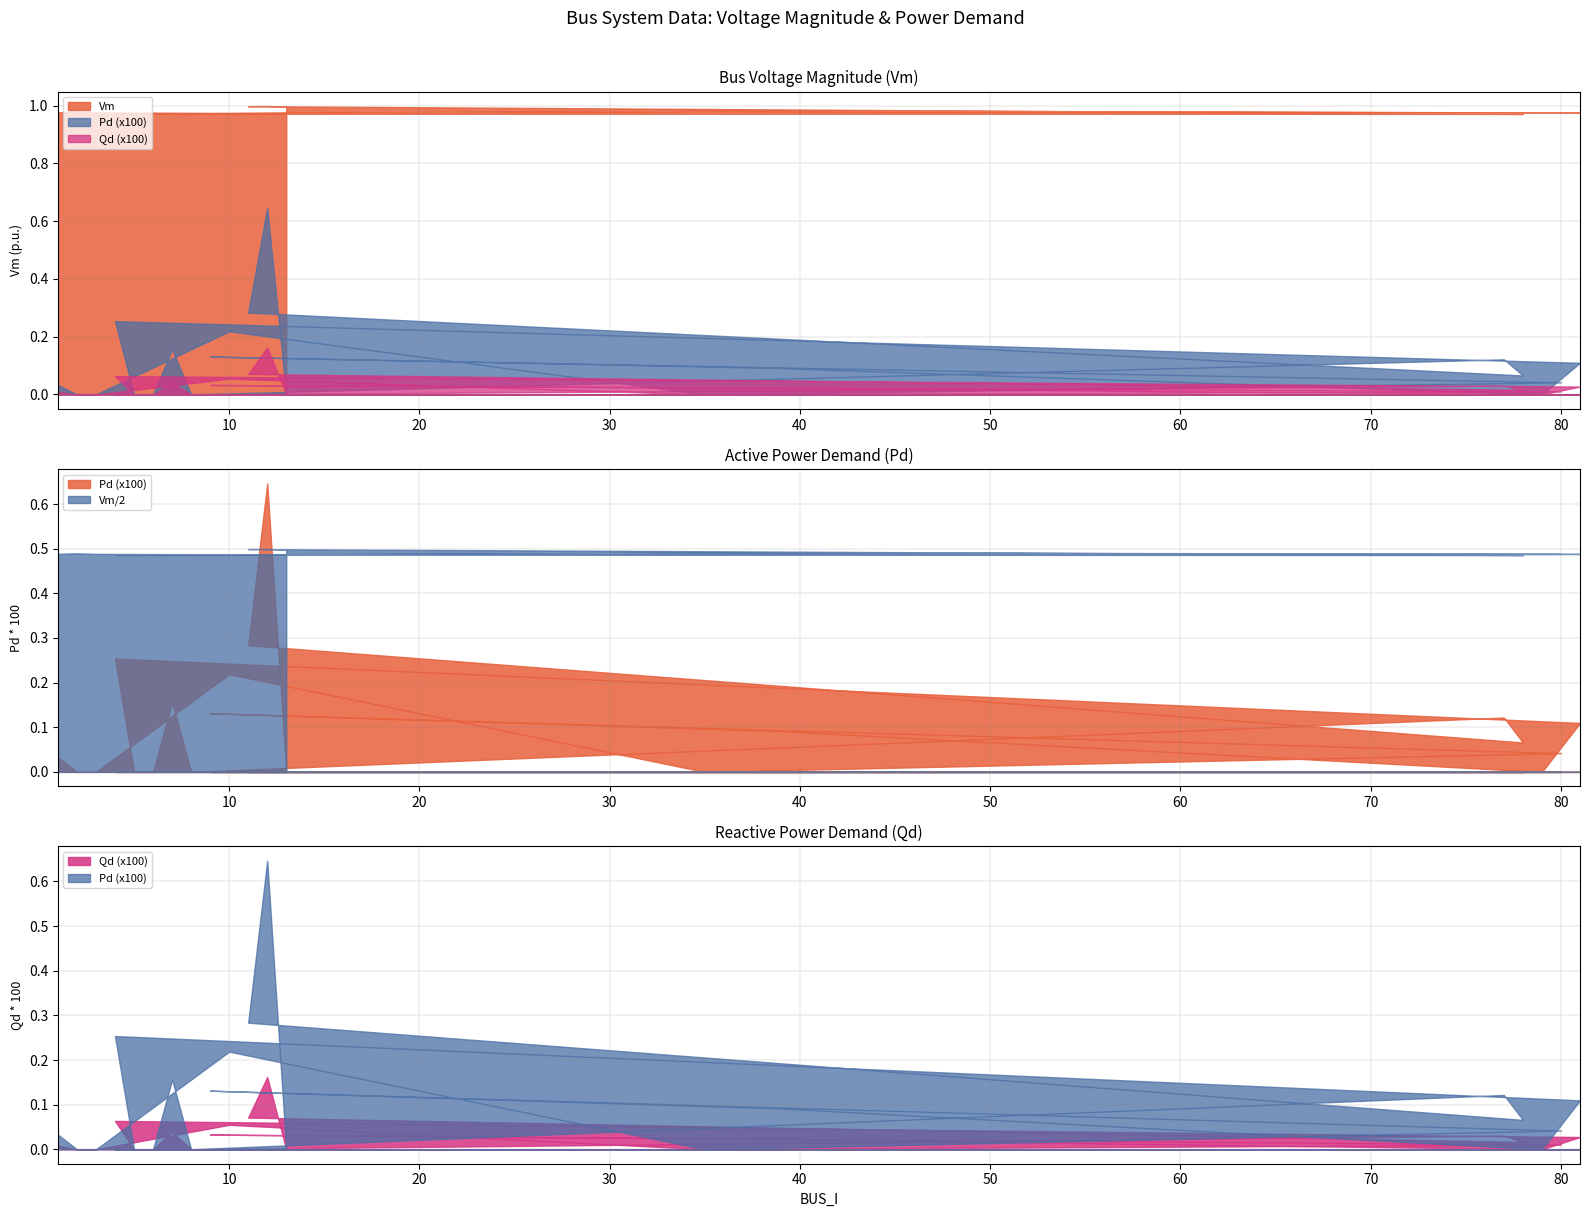

How many interior local peaks does the Vm series have?

6